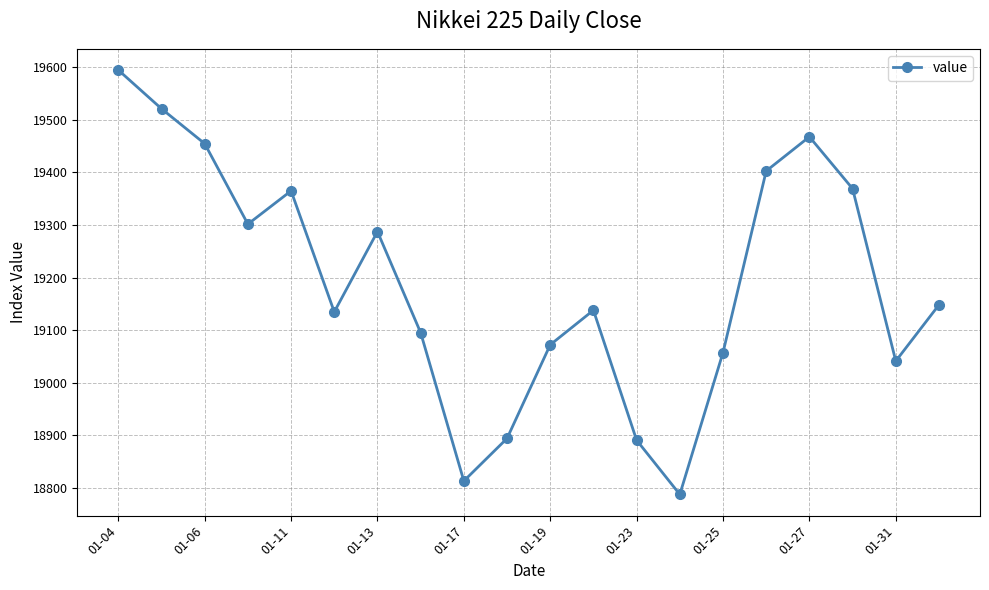

True or false: there are more than 1 points higher than both neighbors.

True